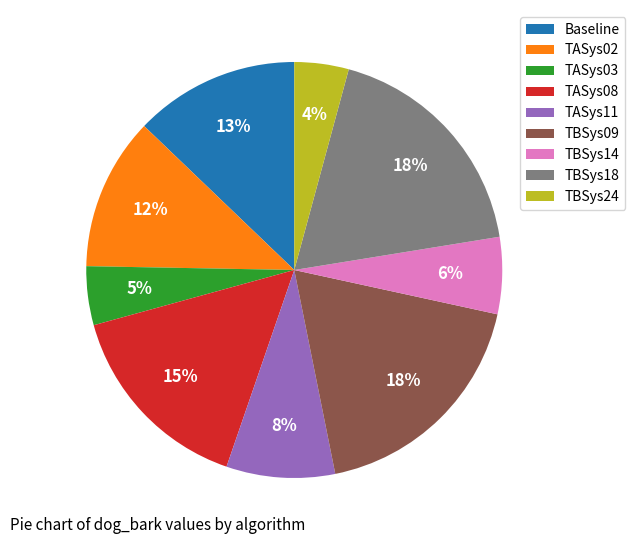

Between TBSys24 and TASys08, which is larger?

TASys08